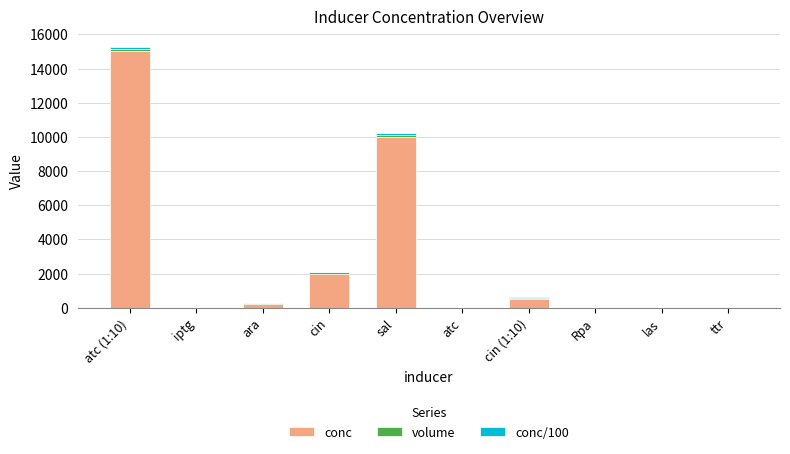

At which category is the sum across all series the highest?

atc (1:10)